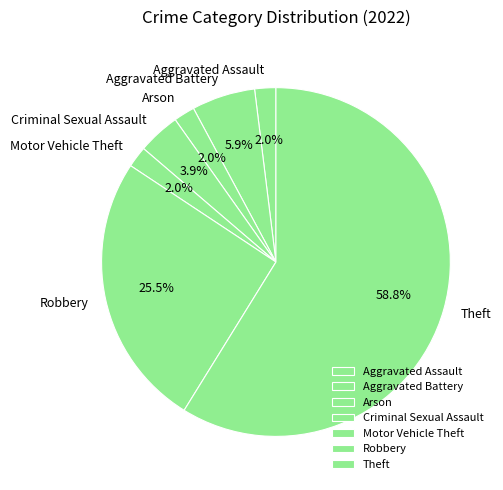

Is there a majority slice in this chart?

Yes